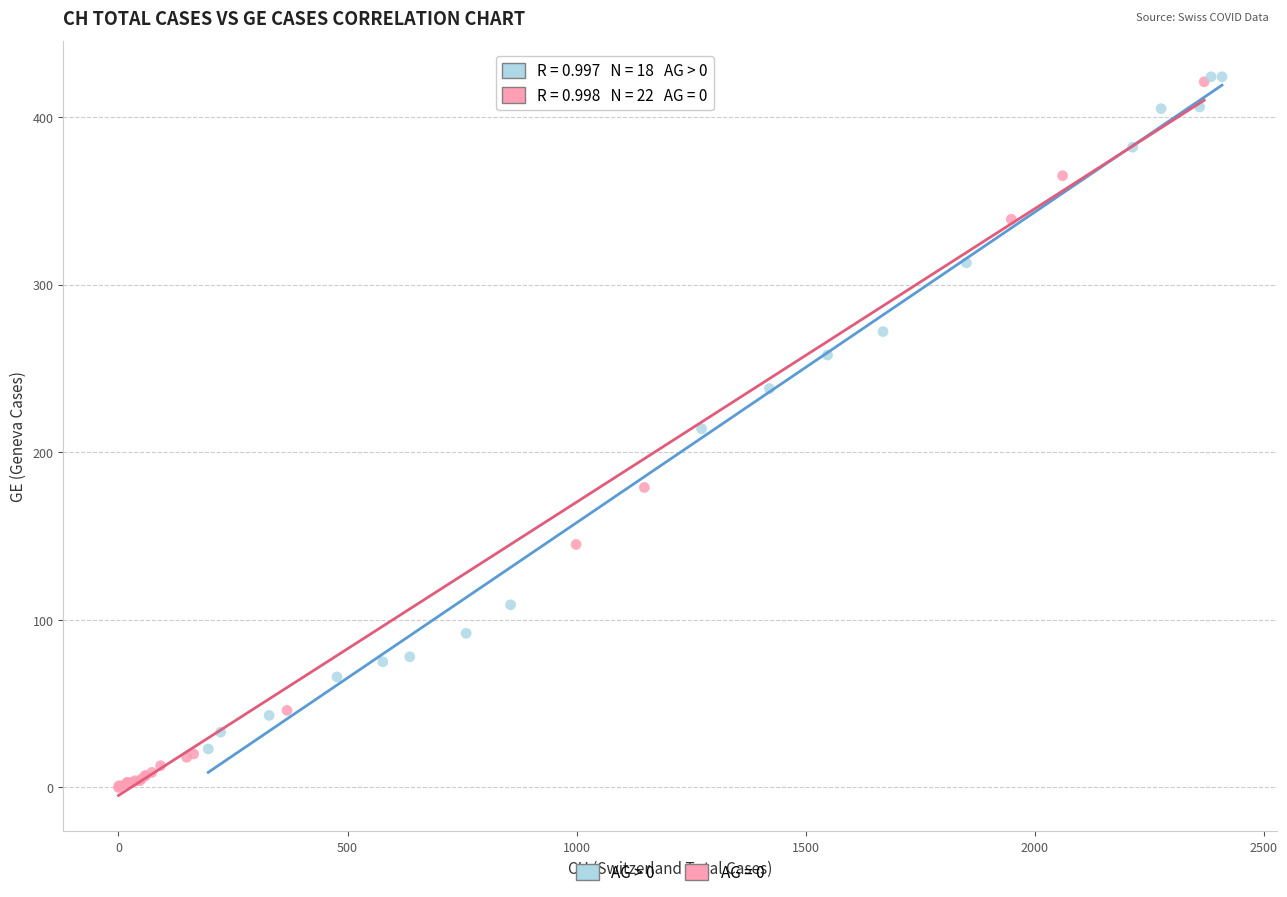

Which series reaches the minimum Y coordinate?

AG = 0